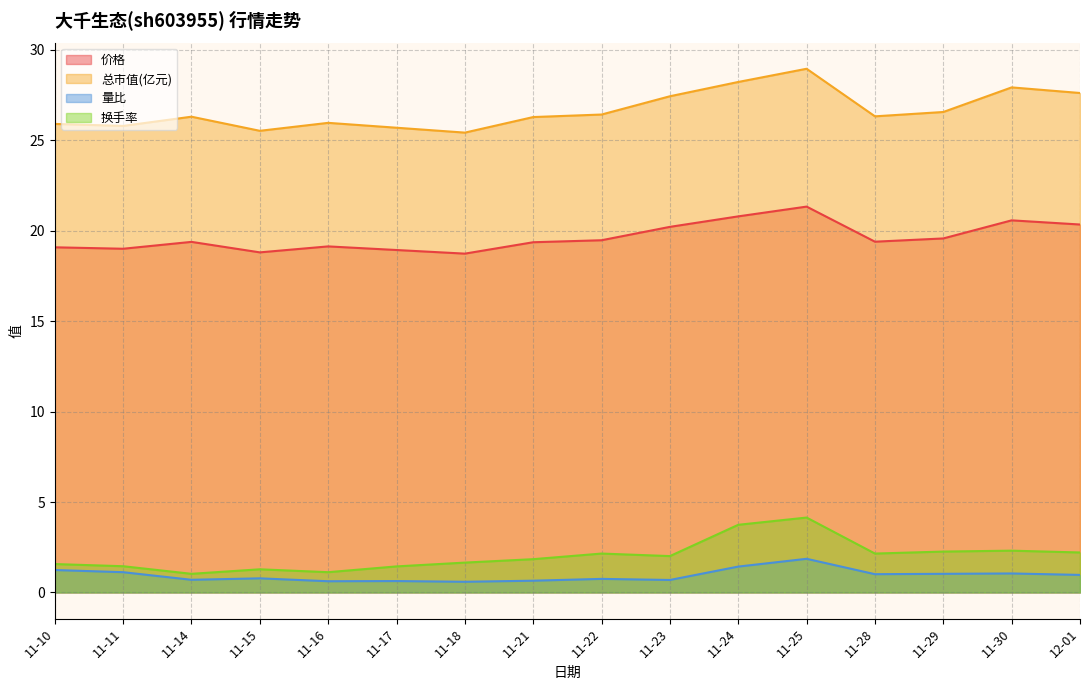

Which series has the largest total across all categories?

总市值(亿元)